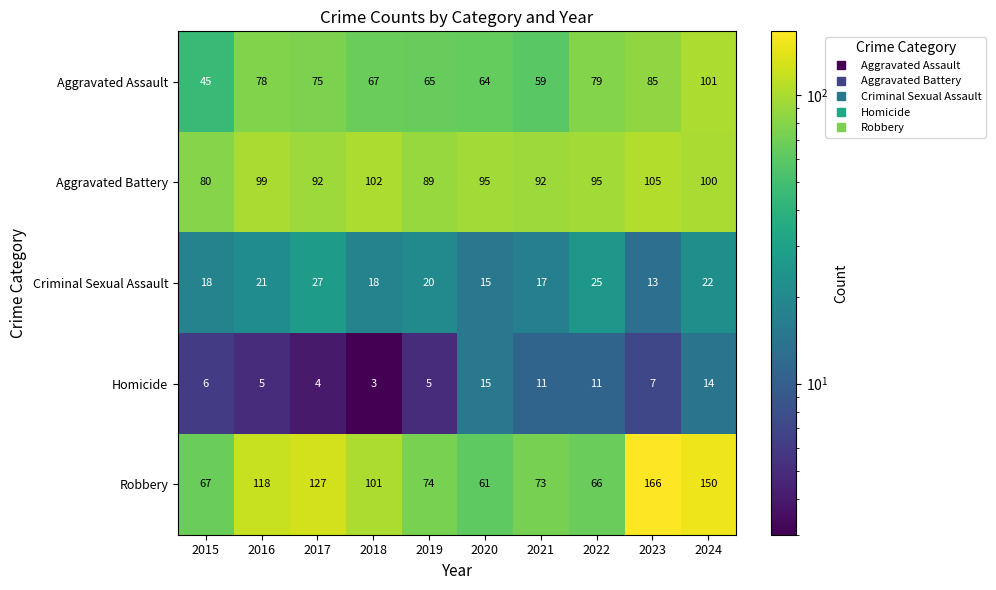

True or false: Aggravated Battery has a value of 99 at 2016.

True